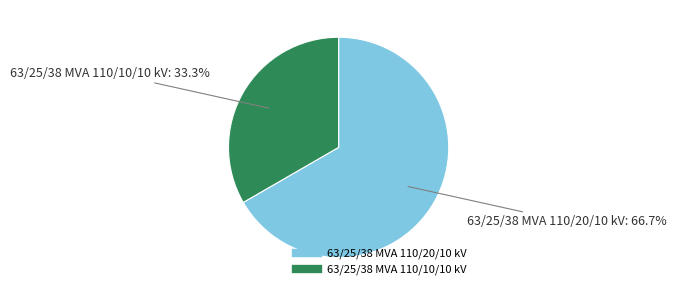

To the nearest percent, what is the combined percentage of 63/25/38 MVA 110/10/10 kV and 63/25/38 MVA 110/20/10 kV?

100%